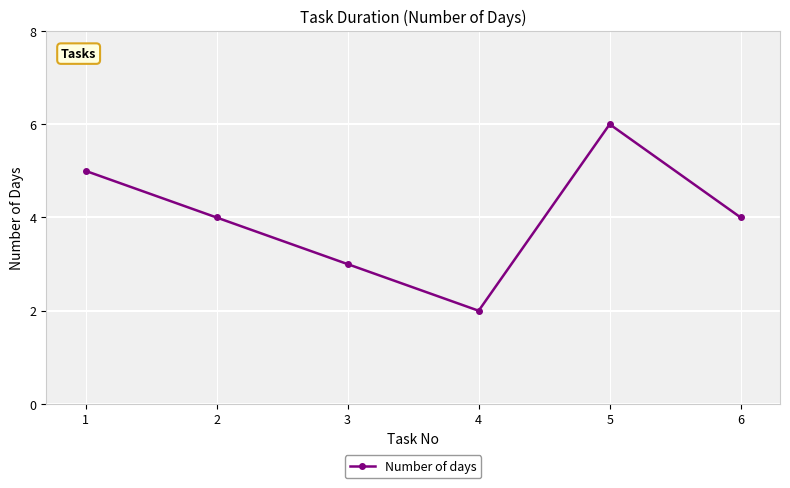

Reading left to right, extract all data points from this chart.

5	4	3	2	6	4